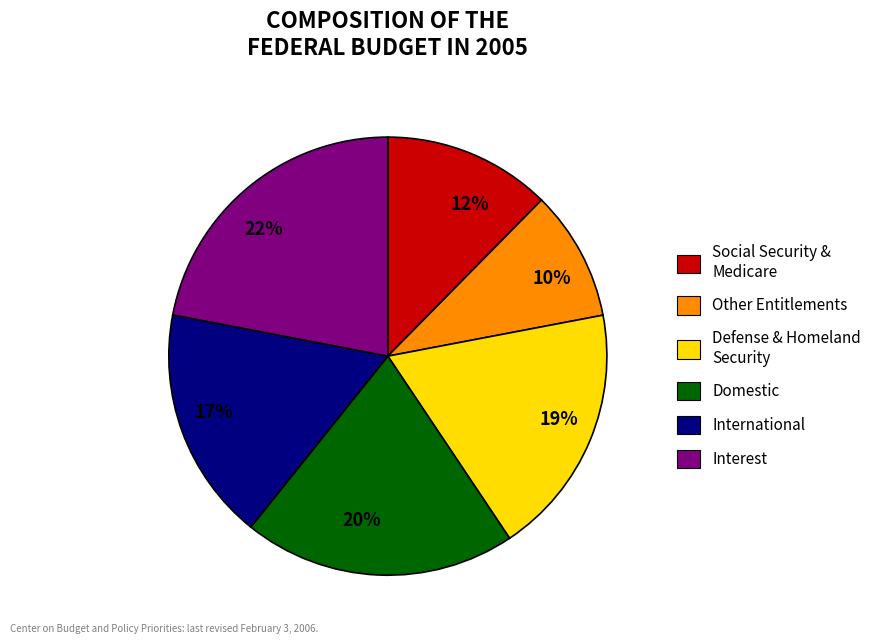

Between 20% and 17%, which is larger?

20%